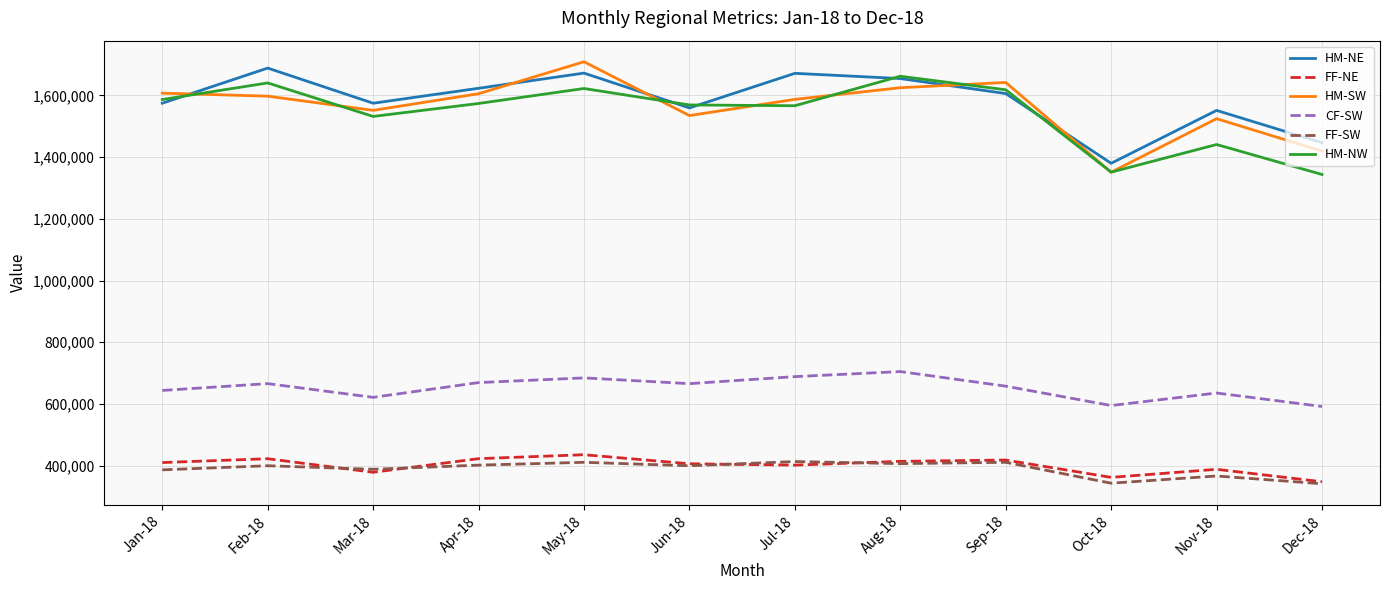

How many interior local valleys does the CF-SW series have?

3